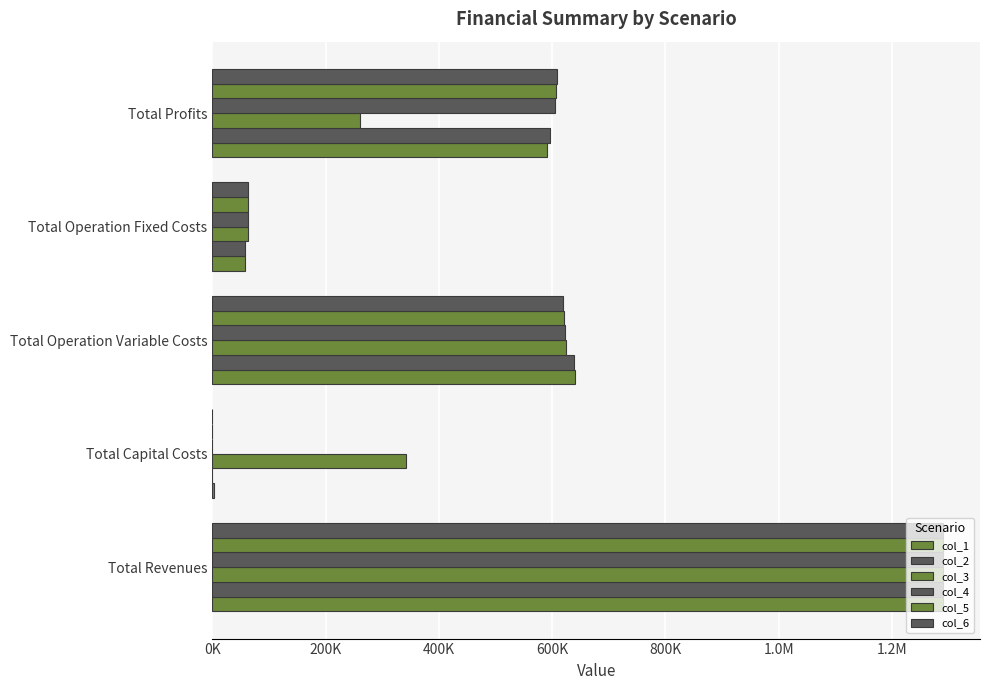

How many data points does each series have?

5